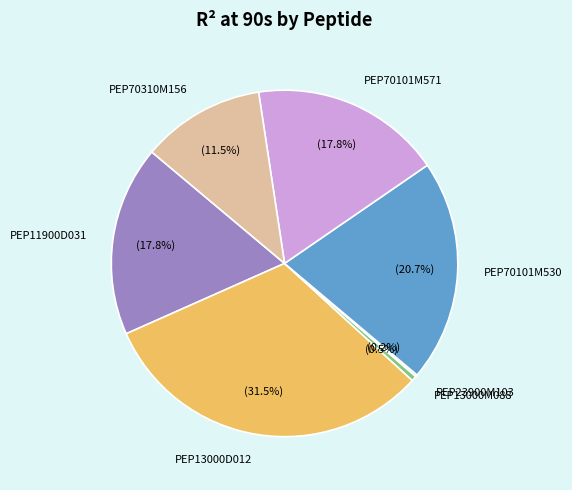

True or false: PEP70101M530 accounts for 27% of the total.

False